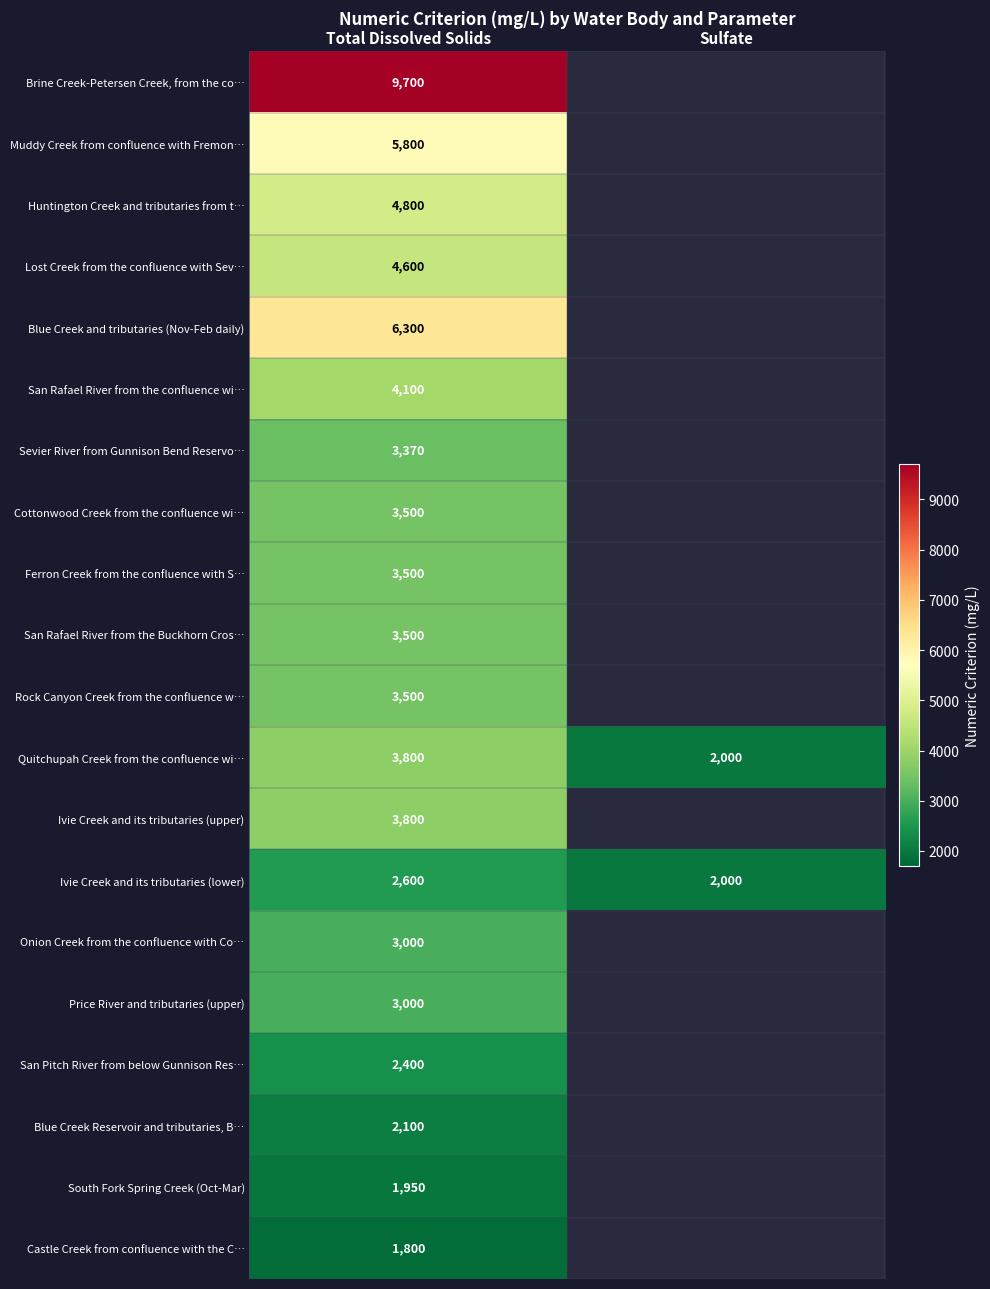

At which category does the chart reach its peak across all series?

Total Dissolved Solids